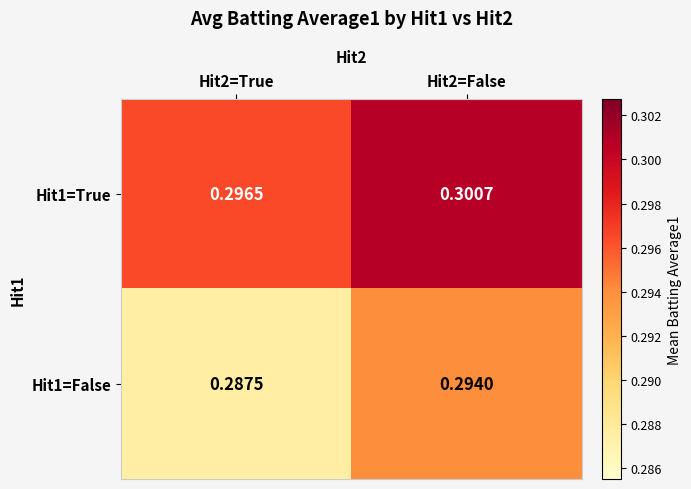

Which series changed the most between Hit2=True and Hit2=False?

Hit1=False